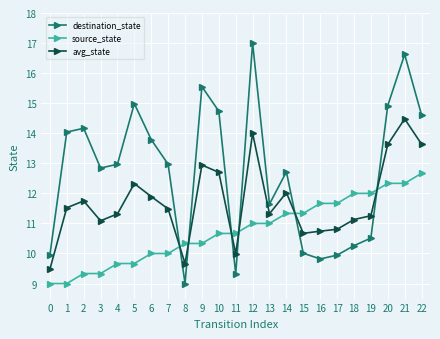

Which series ends up on top after the final intersection of avg_state and source_state?

avg_state